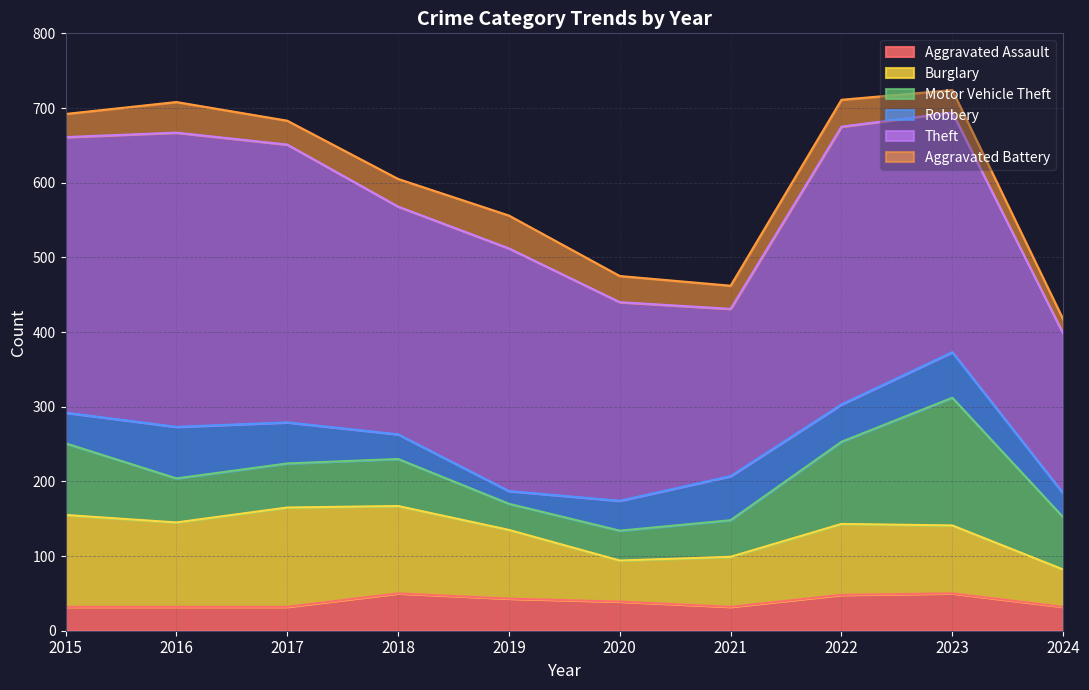

List the series in order of their peak value, lowest first.

Aggravated Battery, Aggravated Assault, Robbery, Burglary, Motor Vehicle Theft, Theft